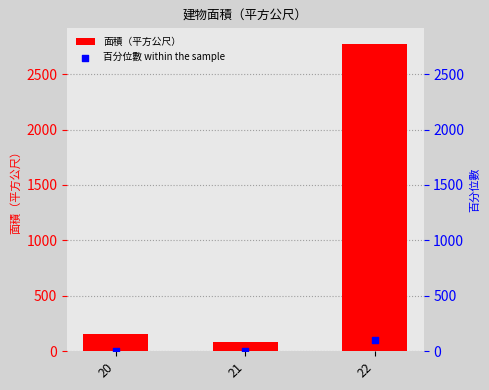

Is the value of 面積（平方公尺） at 22 greater than the value of 百分位數 within the sample at 20?

Yes